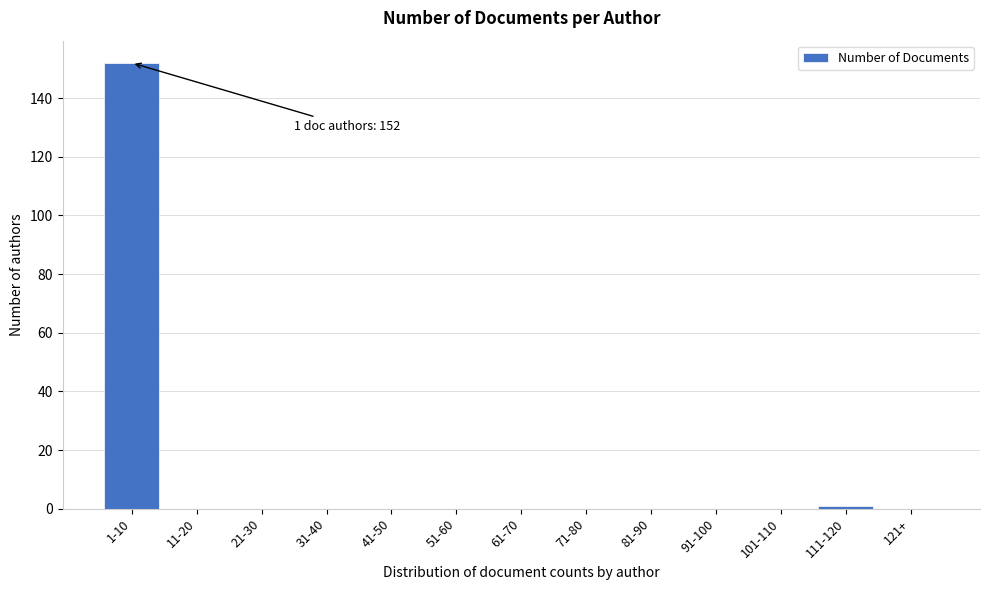

Reading left to right, transcribe all the data shown in this chart.

1-10=152	11-20=0	21-30=0	31-40=0	41-50=0	51-60=0	61-70=0	71-80=0	81-90=0	91-100=0	101-110=0	111-120=1	121+=0